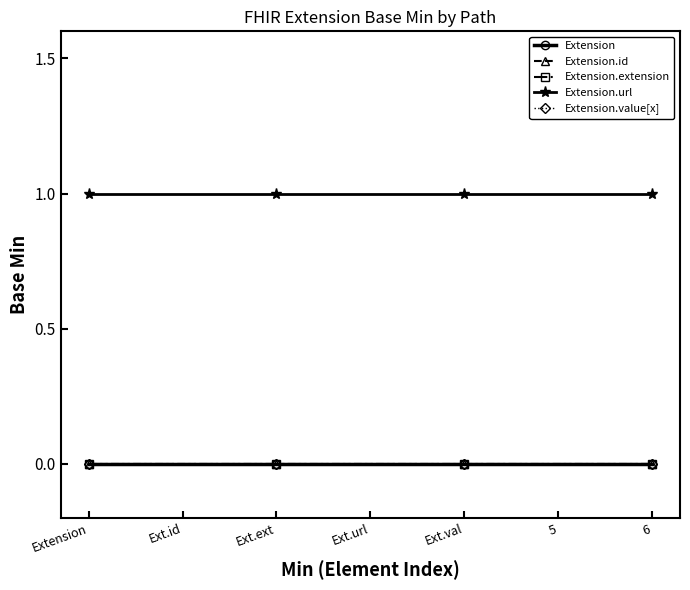

Does the chart have visible grid lines?

No